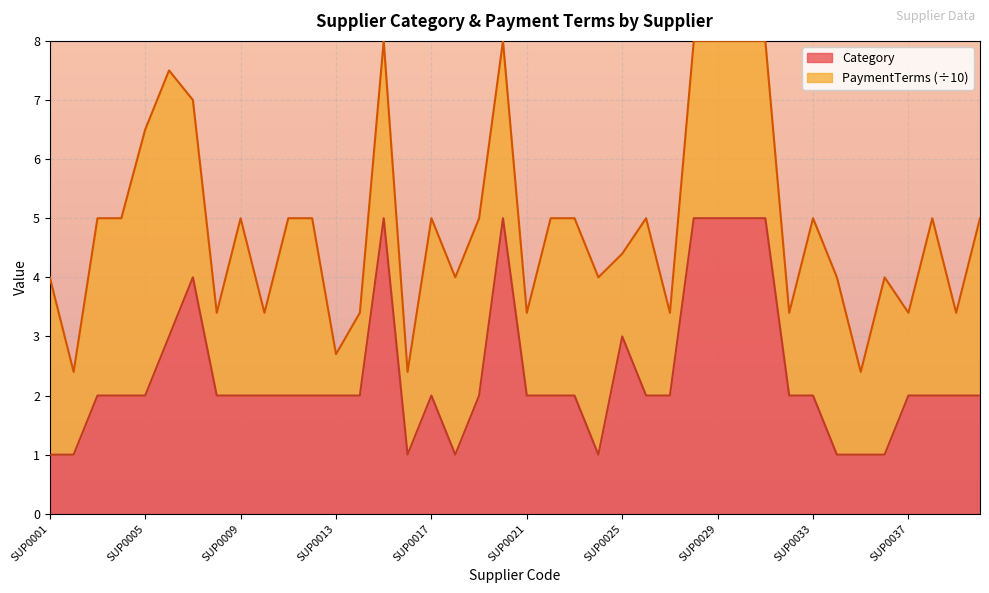

Between SUP0037 and SUP0006, which is larger?

SUP0006